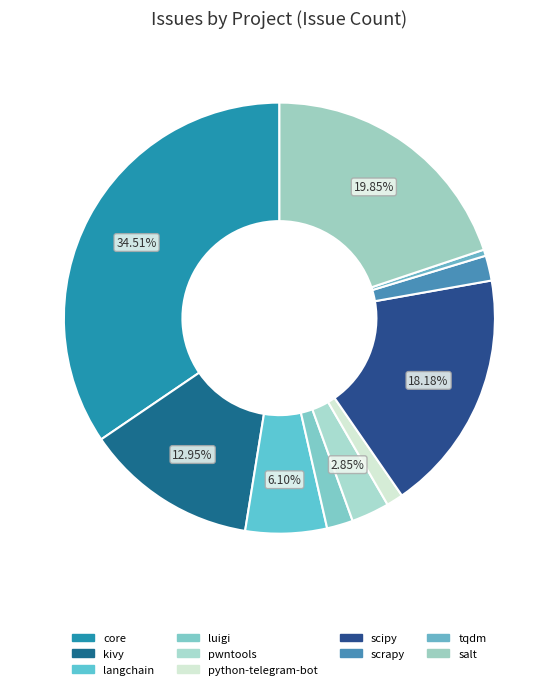

How much of the chart is everything except langchain?

93.9%